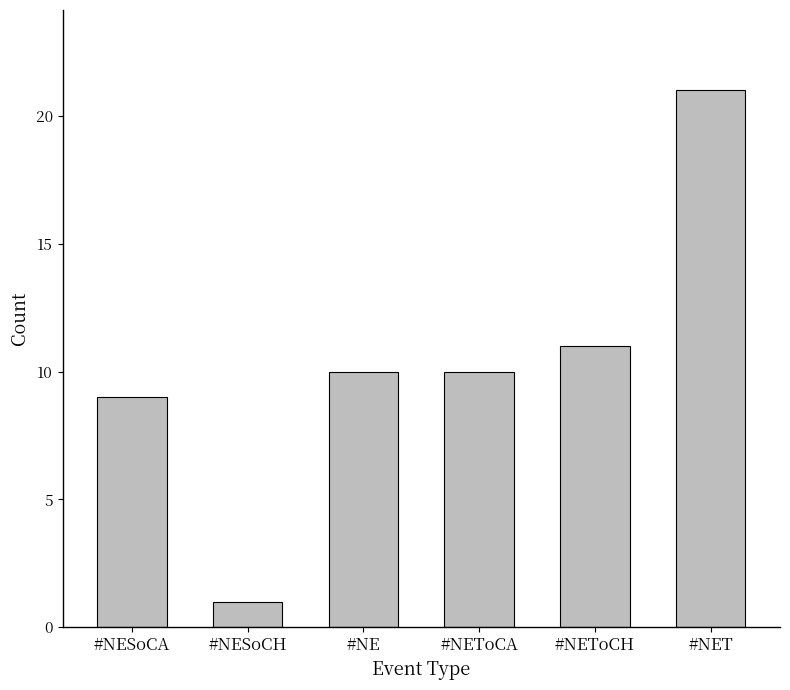

Reading right to left, transcribe all the data shown in this chart.

21	11	10	10	1	9